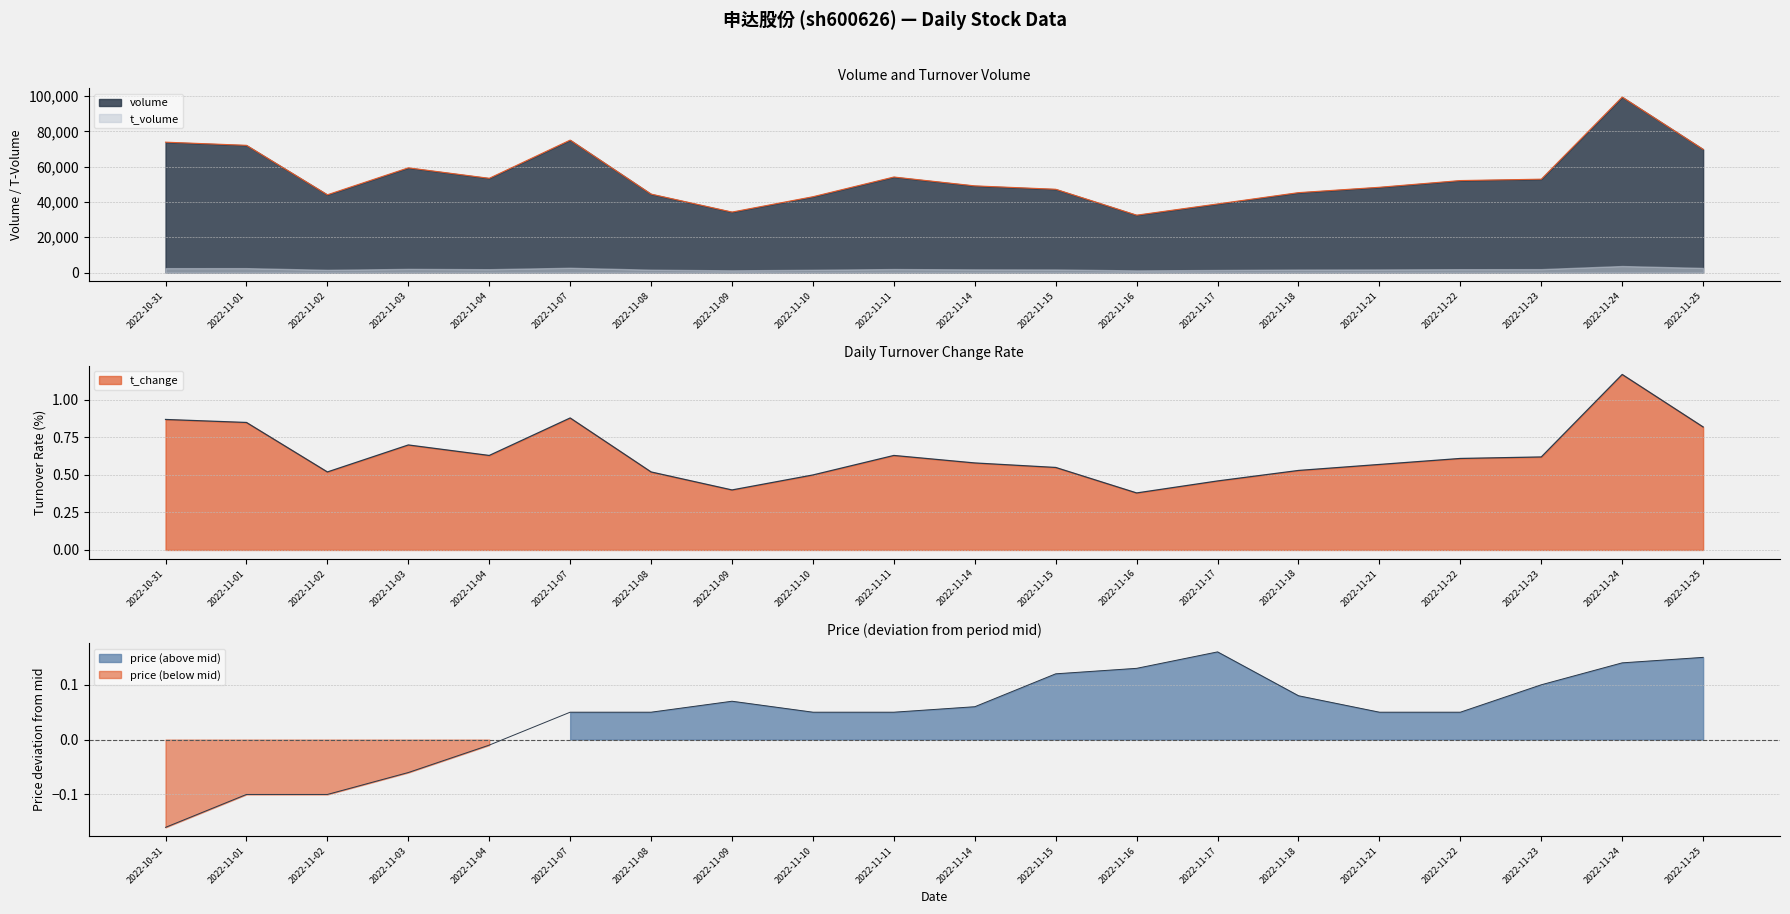

What is the sum of all price values?

0.9